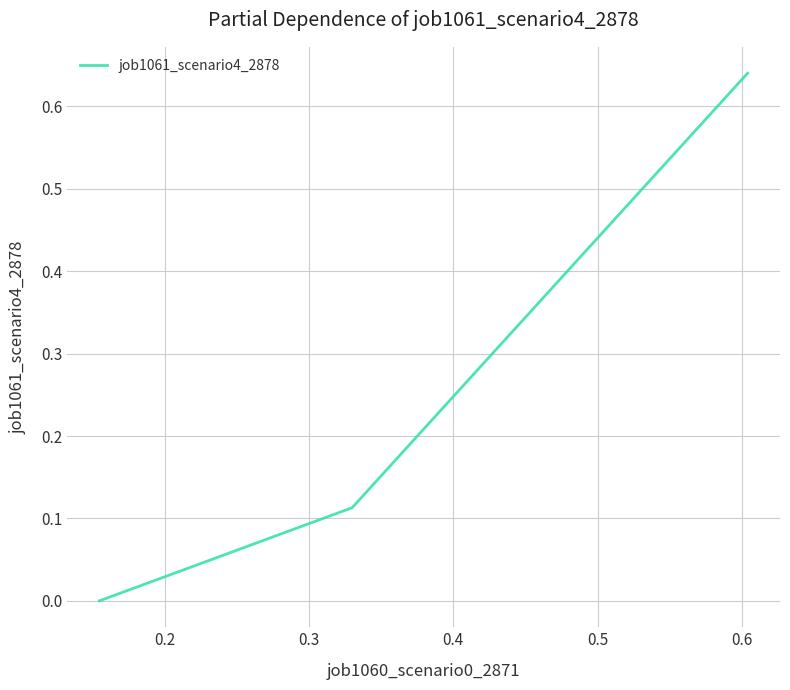

What is the sum of all values?

0.8